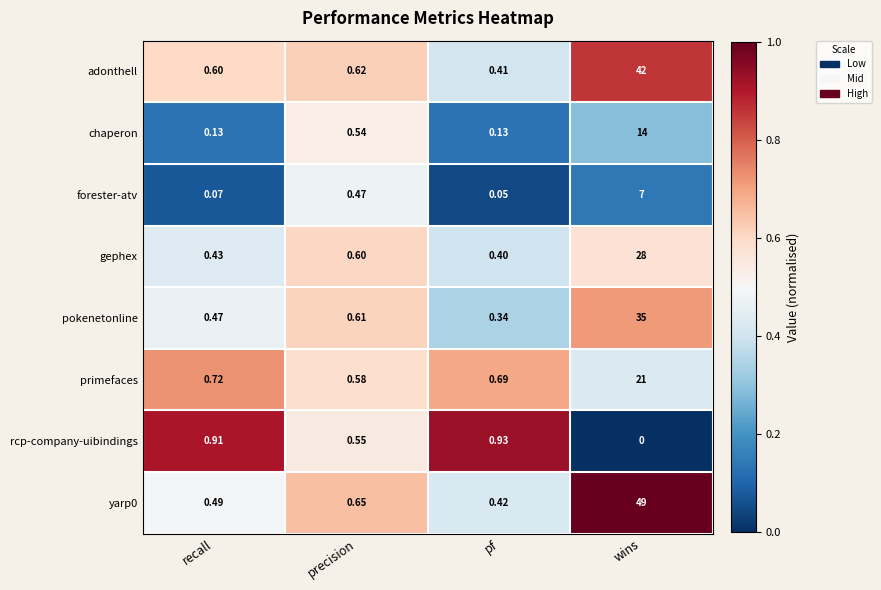

At which category is the sum across all series the highest?

wins